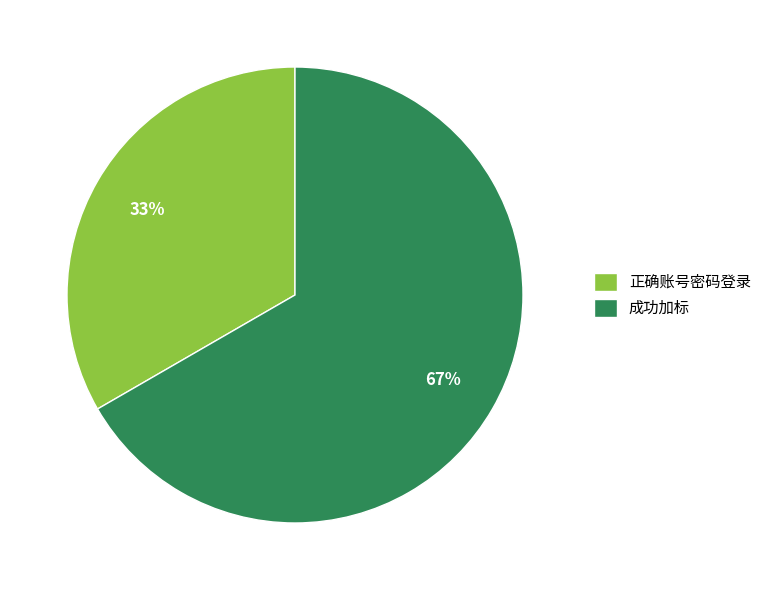

Is it true that 成功加标 is 67% of the pie?

True